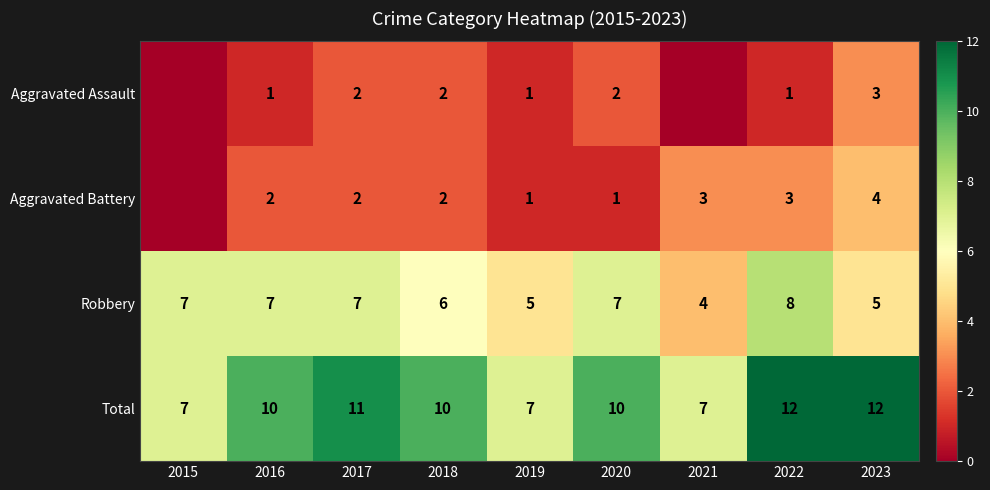

Rank the series at 2016 from lowest to highest value.

Aggravated Assault, Aggravated Battery, Robbery, Total